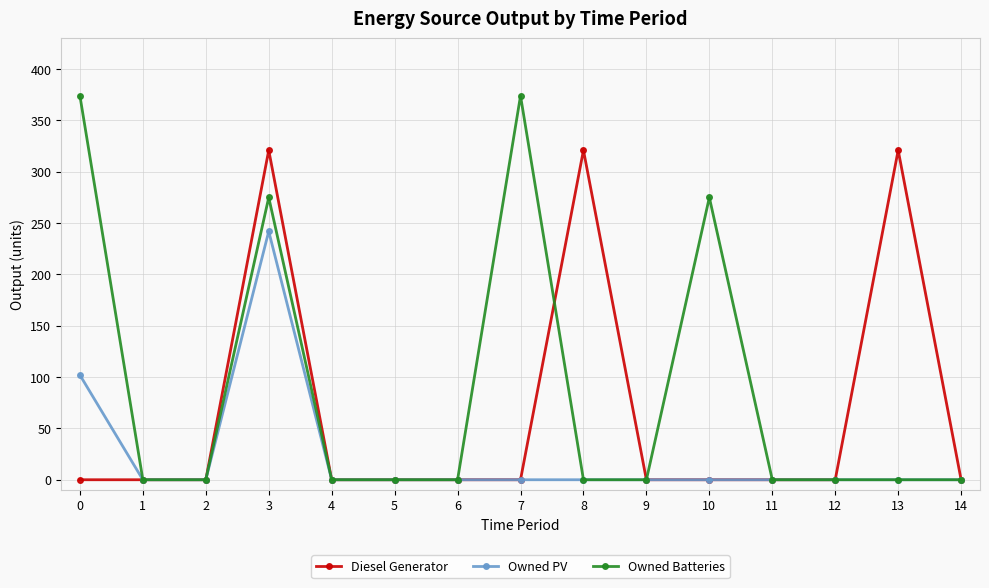

Reading left to right, transcribe all the data shown in this chart.

Diesel Generator: 0	0	0	321	0	0	0	0	321	0	0	0	0	321	0
Owned PV: 102	0	0	242	0	0	0	0	0	0	0	0	0	0	0
Owned Batteries: 374	0	0	275	0	0	0	374	0	0	275	0	0	0	0